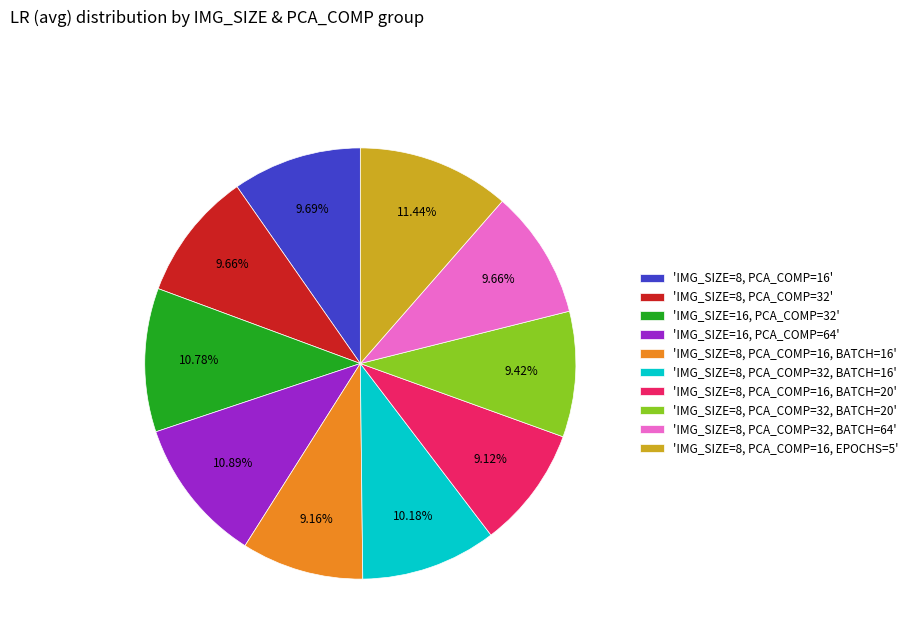

Is there any slice that represents more than half of the pie?

No